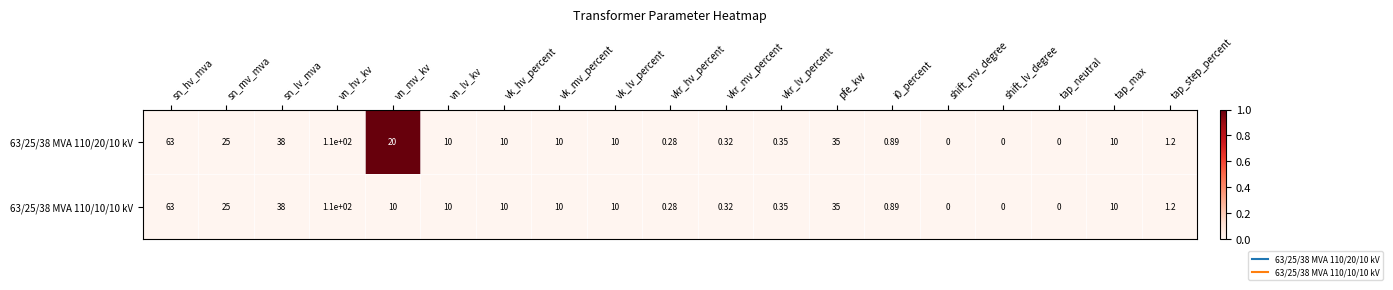

At which label is 63/25/38 MVA 110/20/10 kV closest to 55?

sn_hv_mva